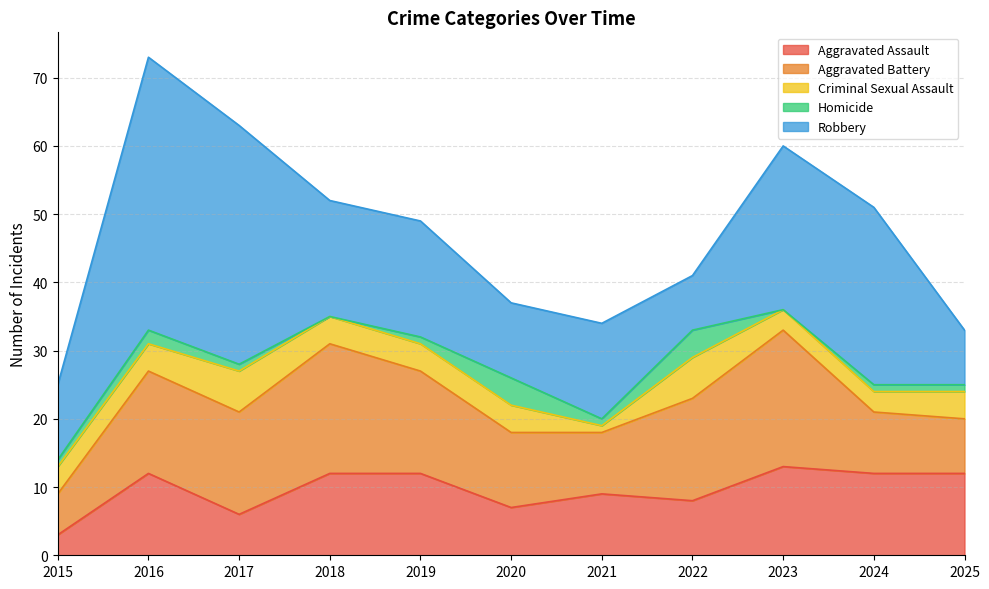

Reading right to left, extract all data points from this chart.

Aggravated Assault: 2025=12	2024=12	2023=13	2022=8	2021=9	2020=7	2019=12	2018=12	2017=6	2016=12	2015=3
Aggravated Battery: 2025=8	2024=9	2023=20	2022=15	2021=9	2020=11	2019=15	2018=19	2017=15	2016=15	2015=6
Criminal Sexual Assault: 2025=4	2024=3	2023=3	2022=6	2021=1	2020=4	2019=4	2018=4	2017=6	2016=4	2015=4
Homicide: 2025=1	2024=1	2023=0	2022=4	2021=1	2020=4	2019=1	2018=0	2017=1	2016=2	2015=1
Robbery: 2025=8	2024=26	2023=24	2022=8	2021=14	2020=11	2019=17	2018=17	2017=35	2016=40	2015=11